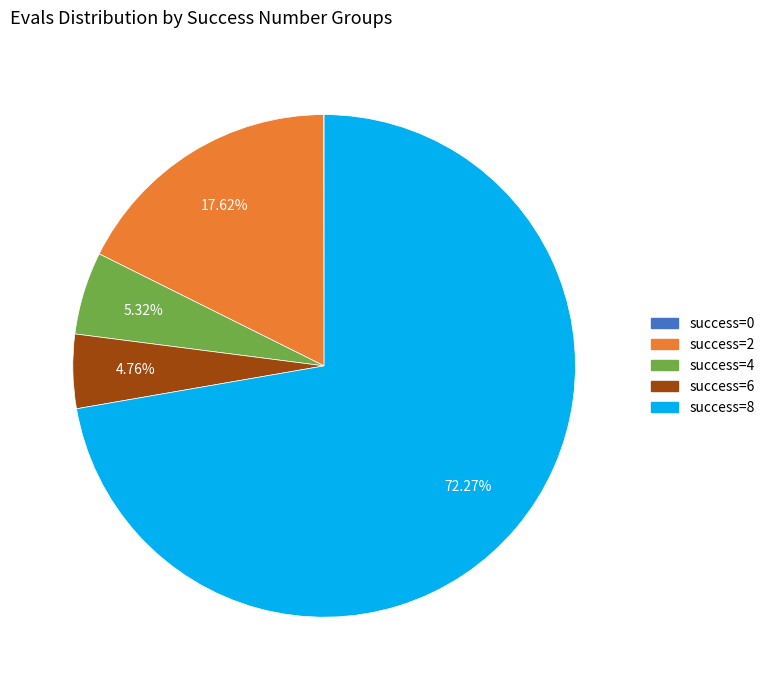

Is there a majority slice in this chart?

Yes